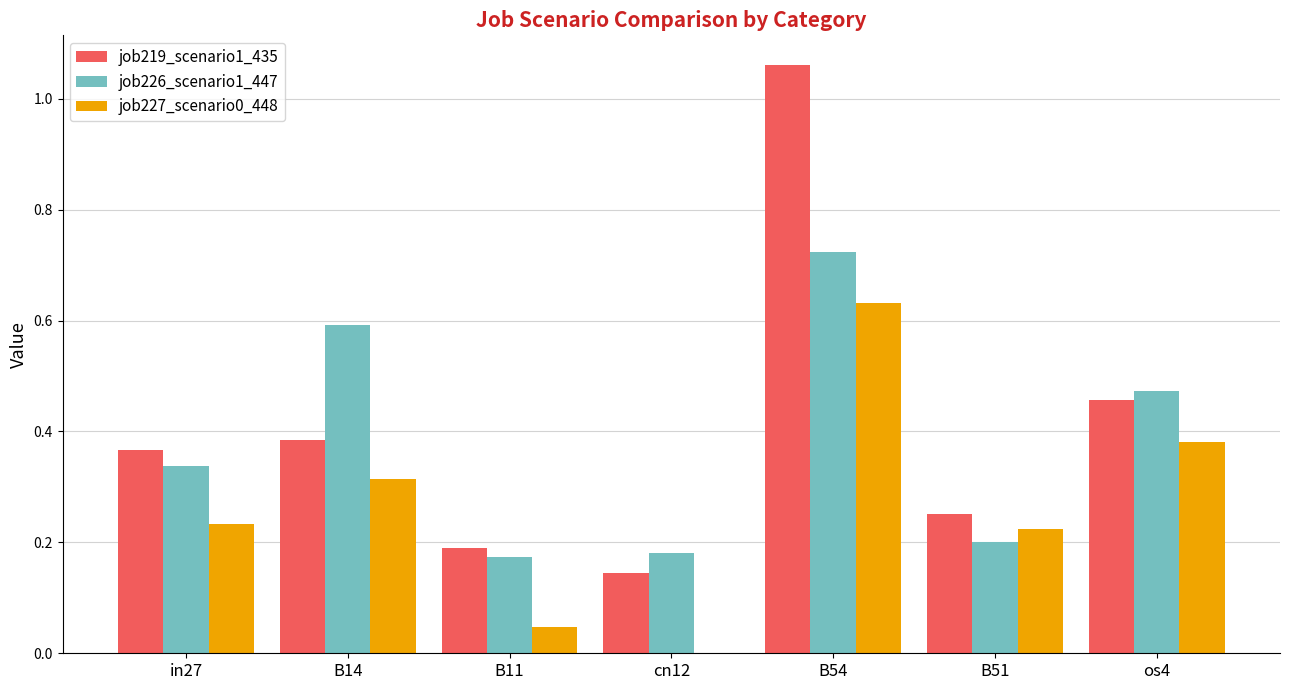

At which category is the sum across all series the highest?

B54